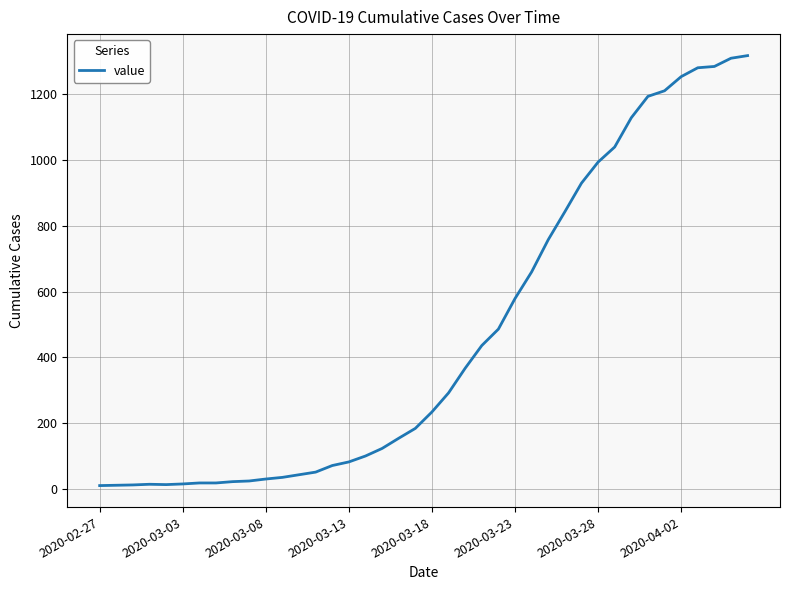

What is the difference between the maximum and minimum values?

1308